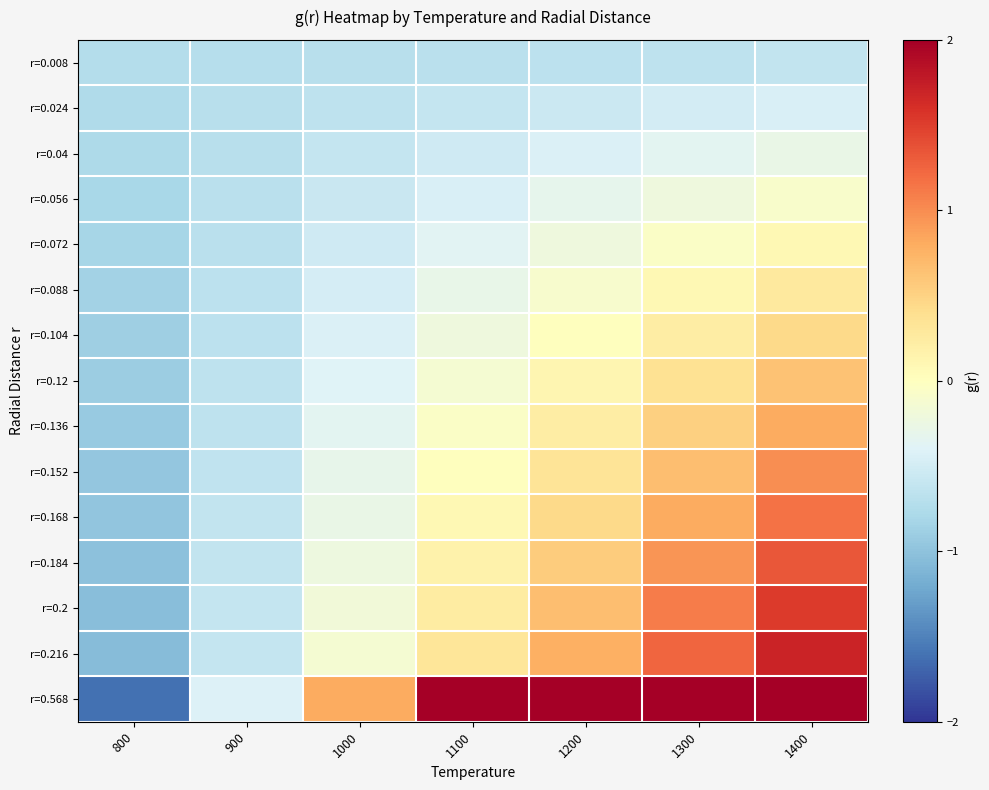

What is the minimum value shown in the chart?

-1.6